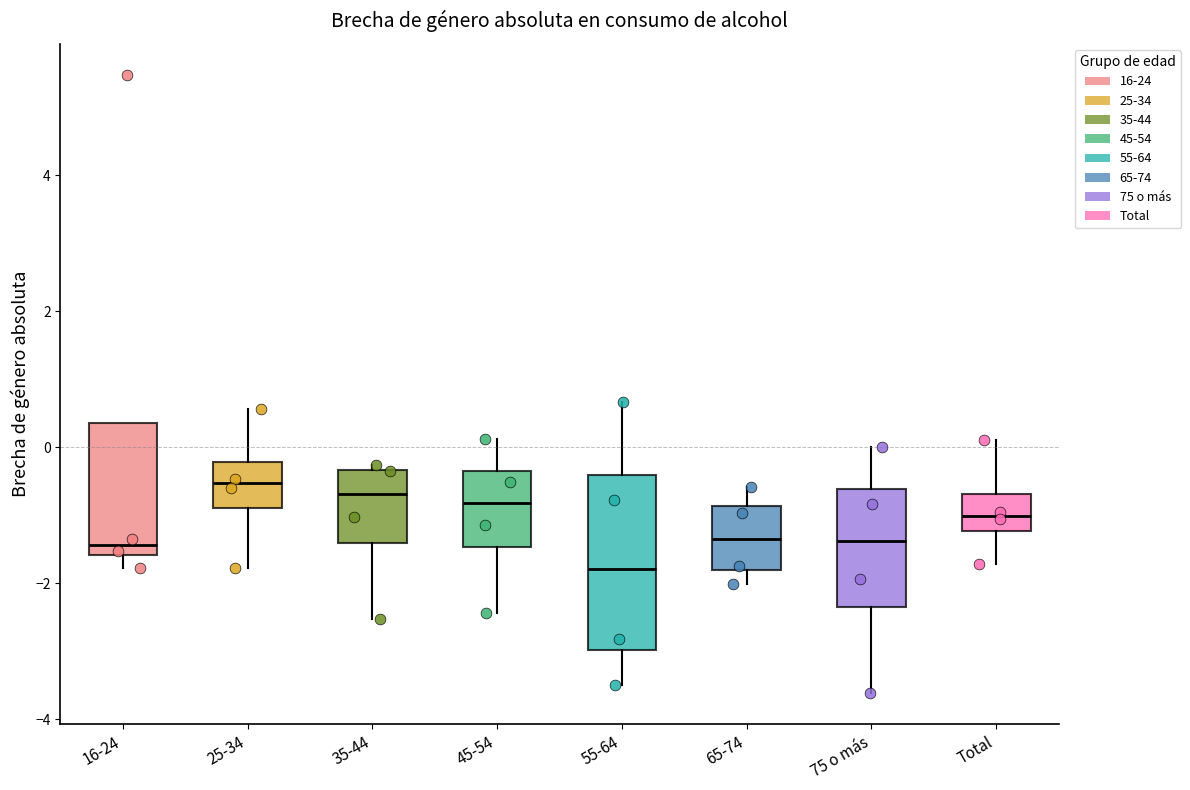

Which box has the lowest median line?

55-64